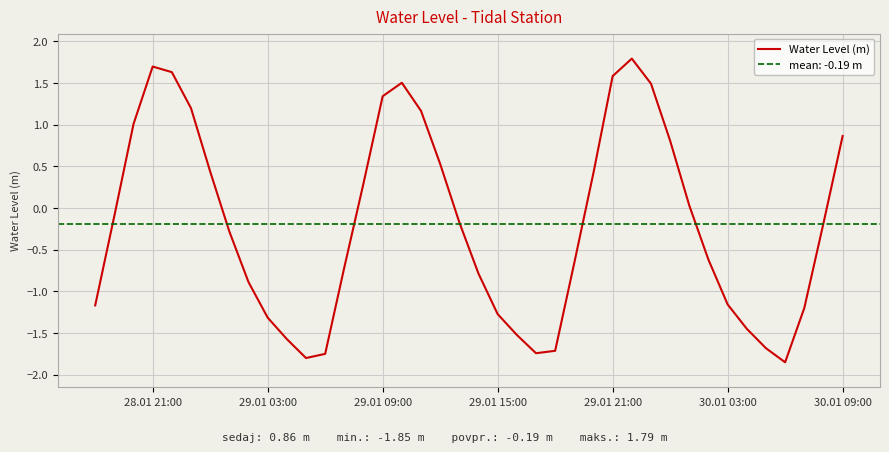

What is the maximum value for Water Level (m)?

1.8